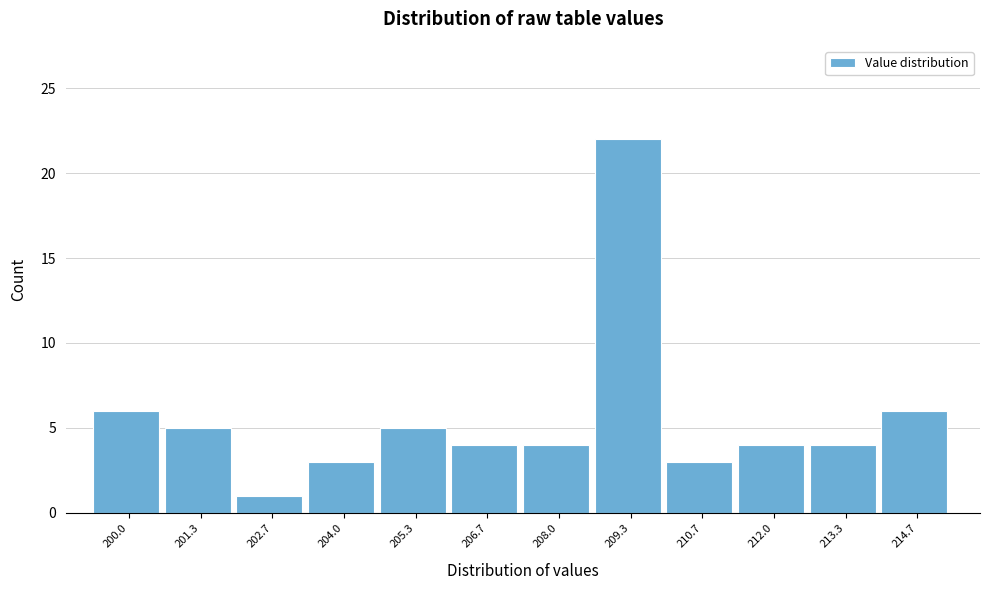

Reading left to right, list all the values displayed in this chart.

200.0=6	201.3=5	202.7=1	204.0=3	205.3=5	206.7=4	208.0=4	209.3=22	210.7=3	212.0=4	213.3=4	214.7=6